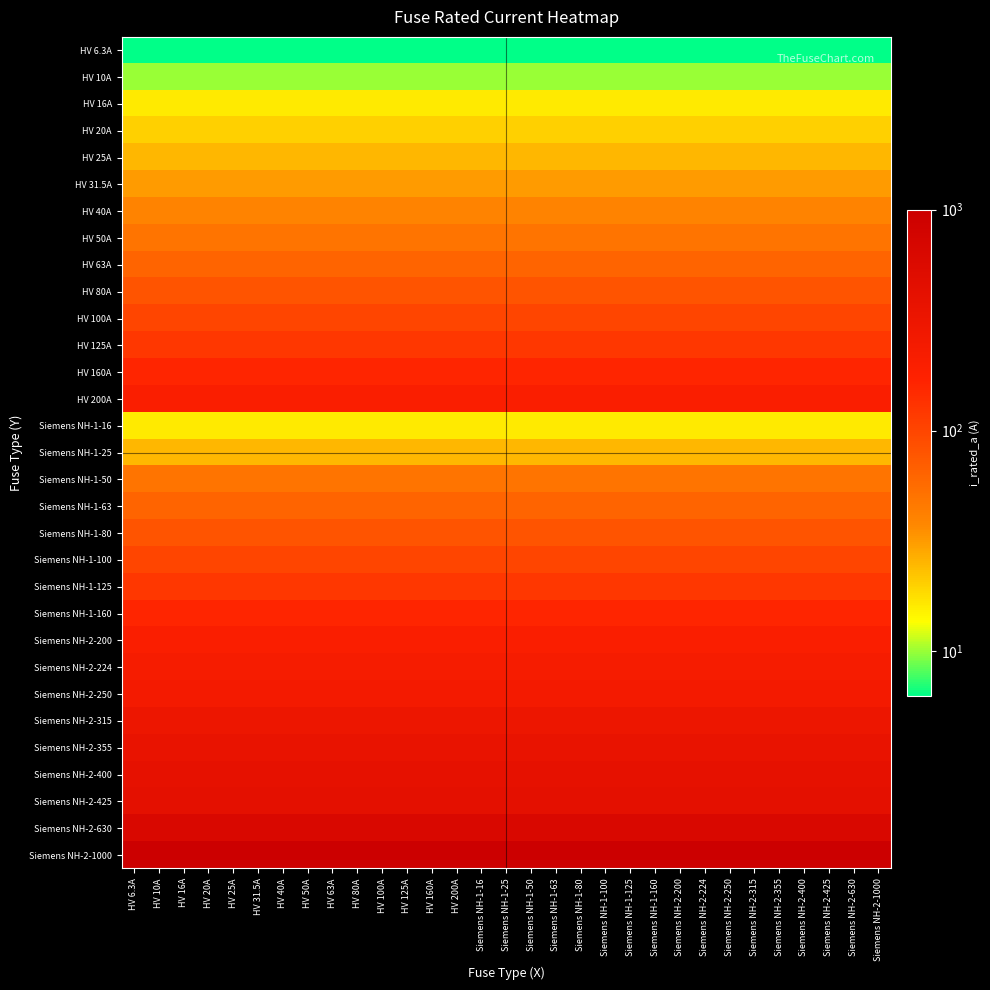

Count the number of categories in the chart.

31